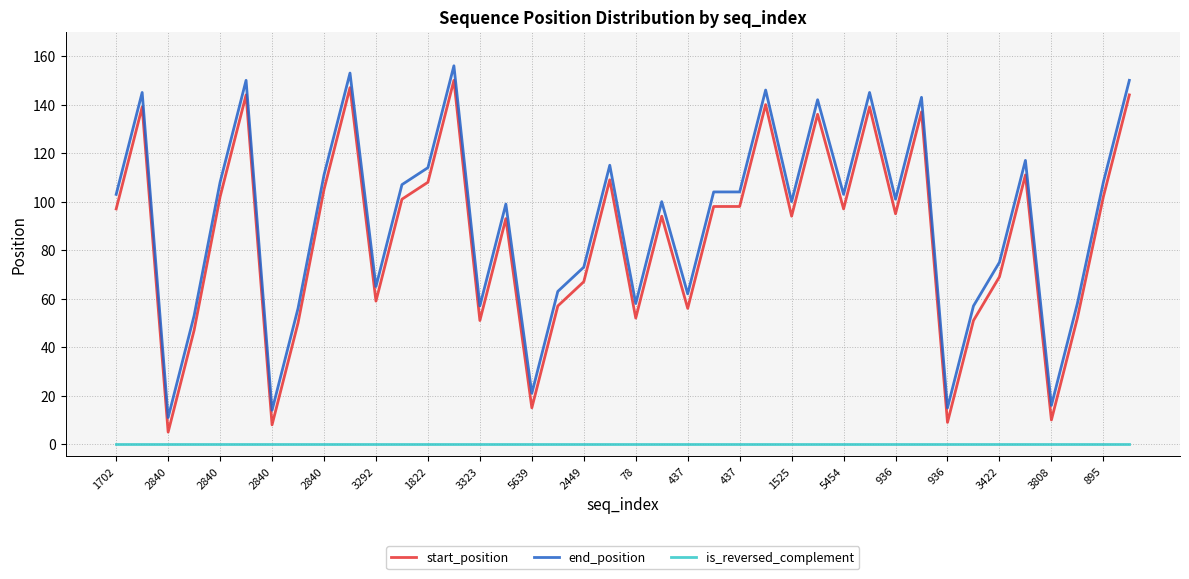

True or false: is_reversed_complement and start_position cross at least once.

False